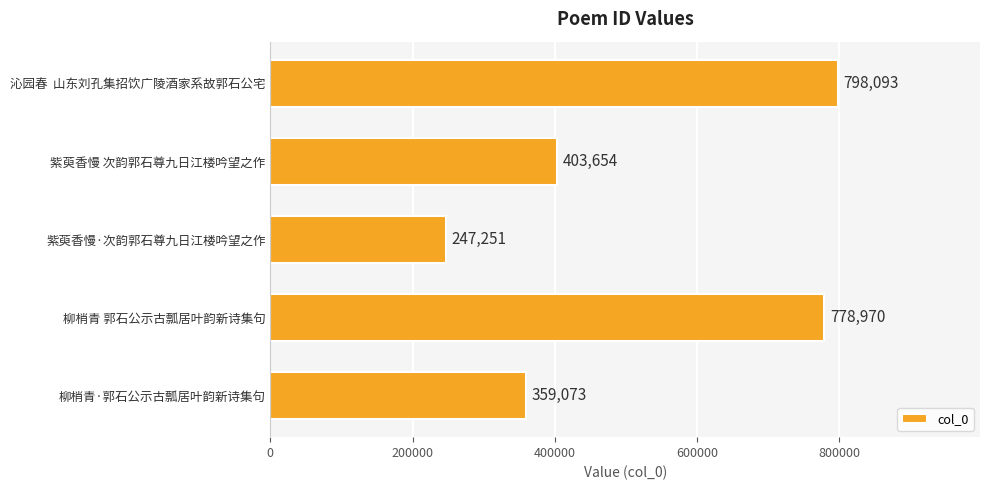

What is the change in value from 紫萸香慢 次韵郭石尊九日江楼吟望之作 to 柳梢青·郭石公示古瓢居叶韵新诗集句?

-44581